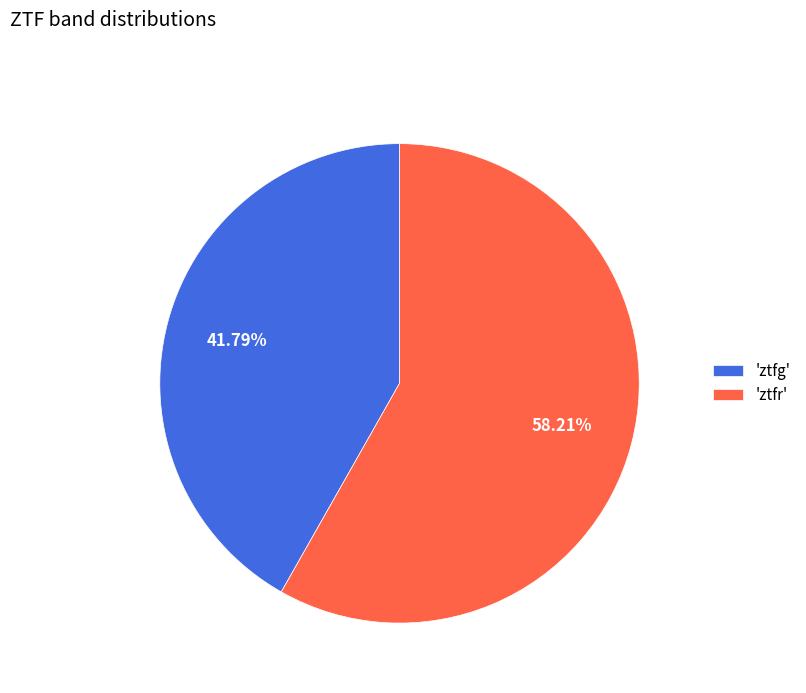

Count the number of slices in the pie.

2